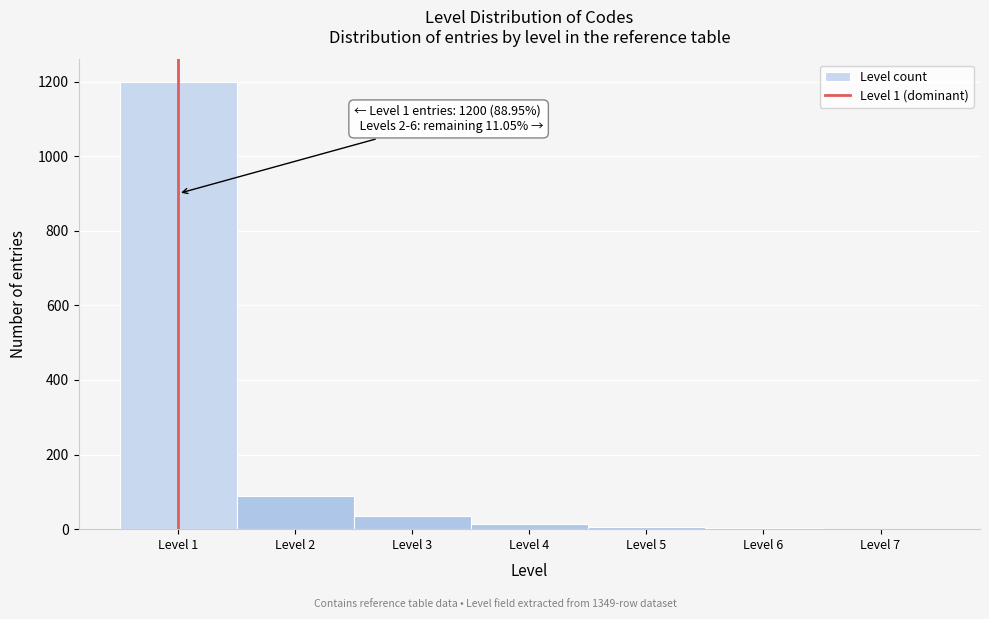

Over which range of the x-axis is the bar tallest?

0.5 to 1.5